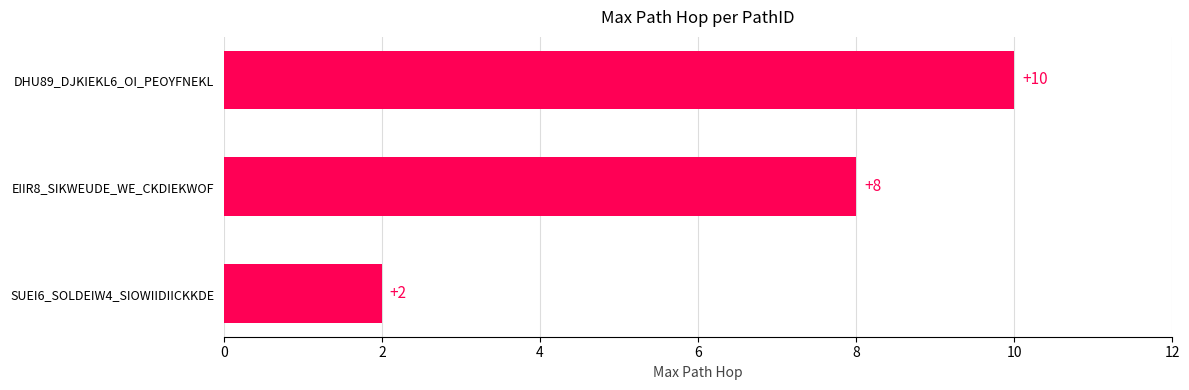

What is the change in value from EIIR8_SIKWEUDE_WE_CKDIEKWOF to DHU89_DJKIEKL6_OI_PEOYFNEKL?

+2